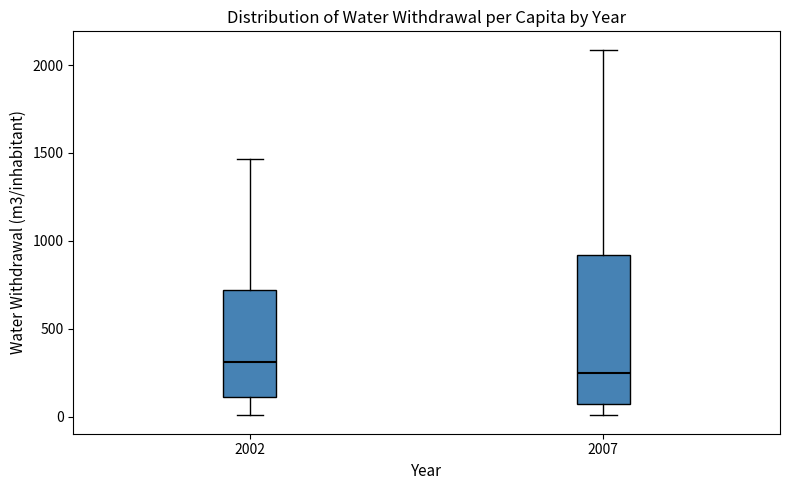

Comparing the boxes themselves (not the whiskers), which one is the tallest?

2007